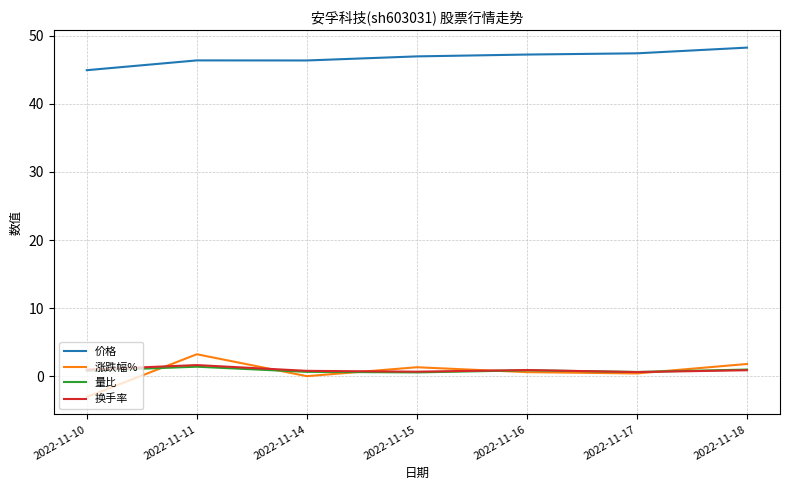

What is the highest value of the 价格 series?

48.3